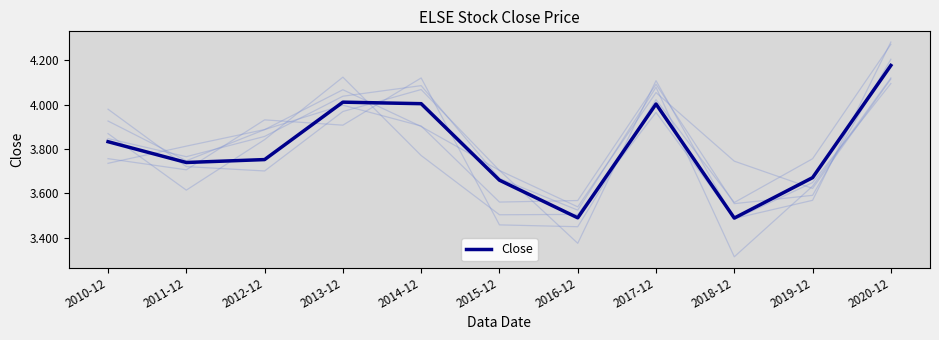

What is the average value?

3.8